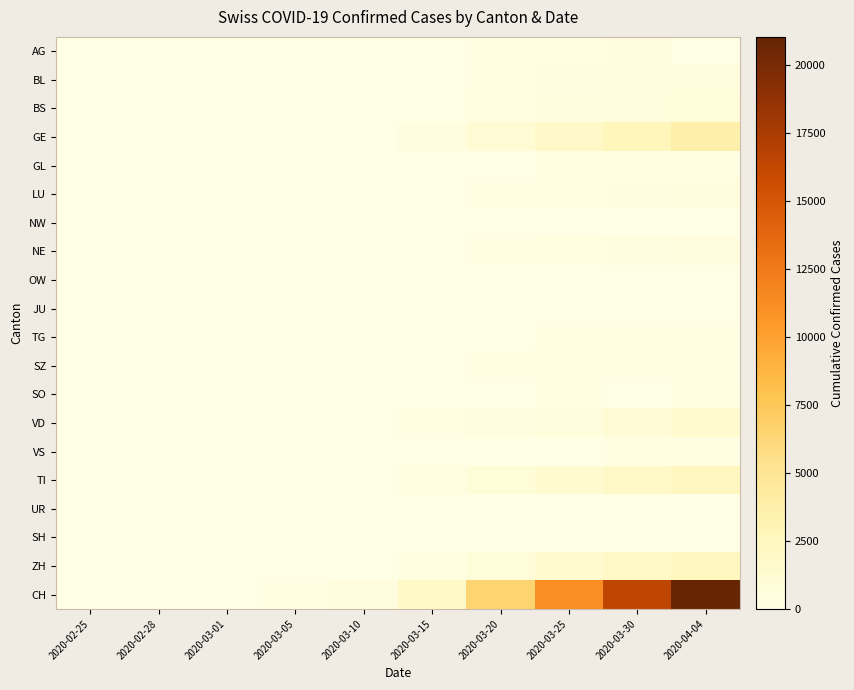

Which series has the widest spread of values?

CH